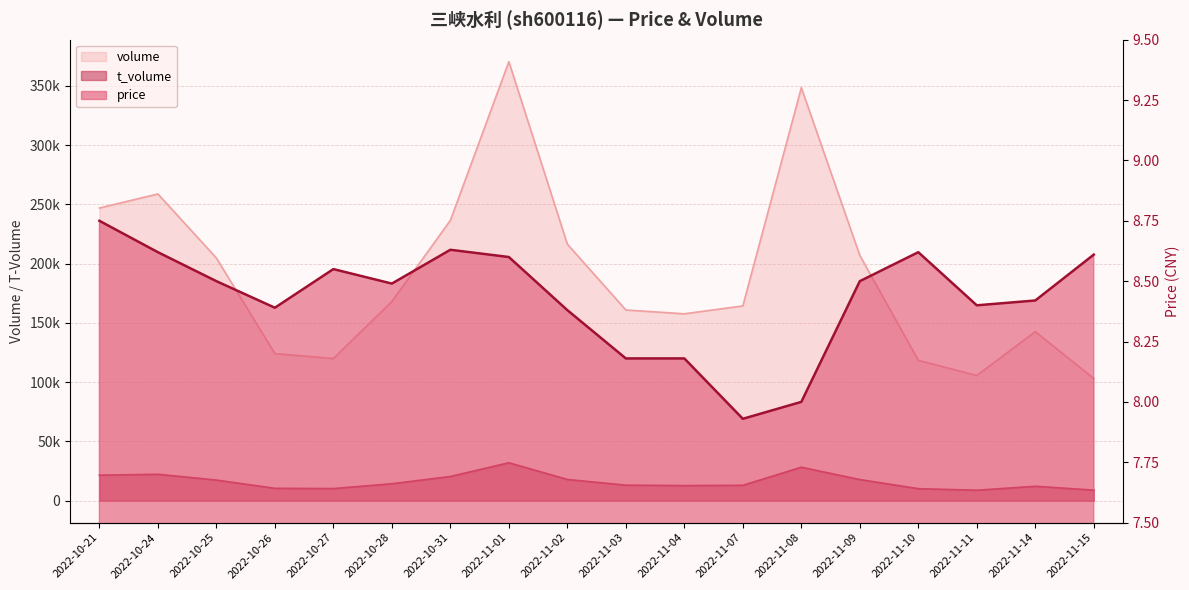

What is the minimum value for t_volume?

8840.0